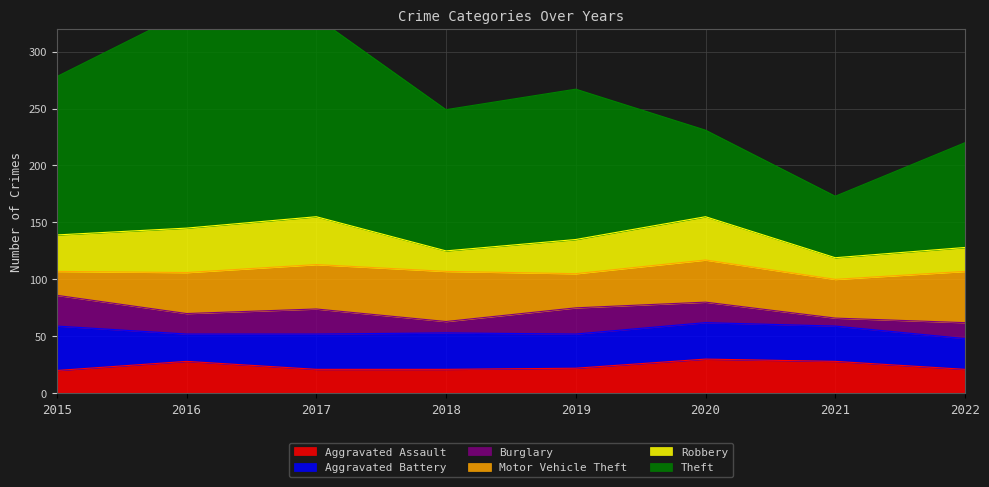

What is the maximum value shown in the chart?

190